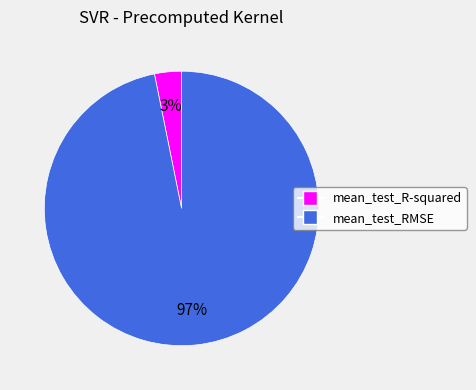

Rank the categories by value from lowest to highest.

mean_test_R-squared, mean_test_RMSE